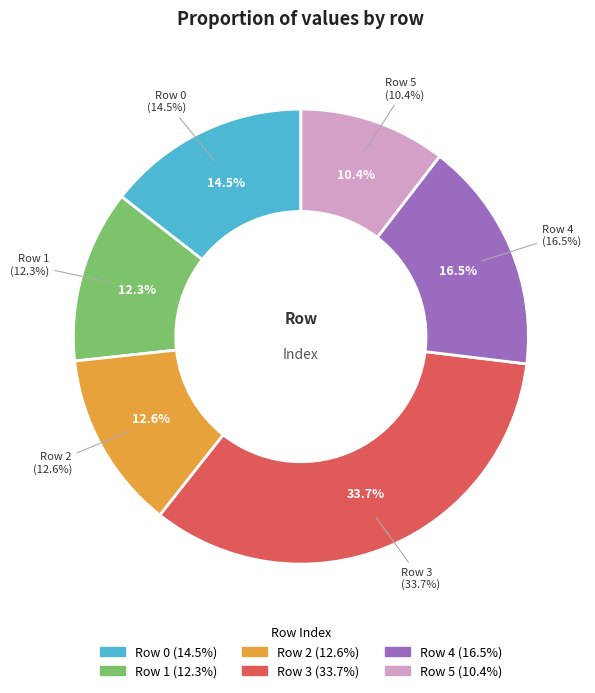

To the nearest percent, what is the difference between the largest and smallest slice percentages?

23%